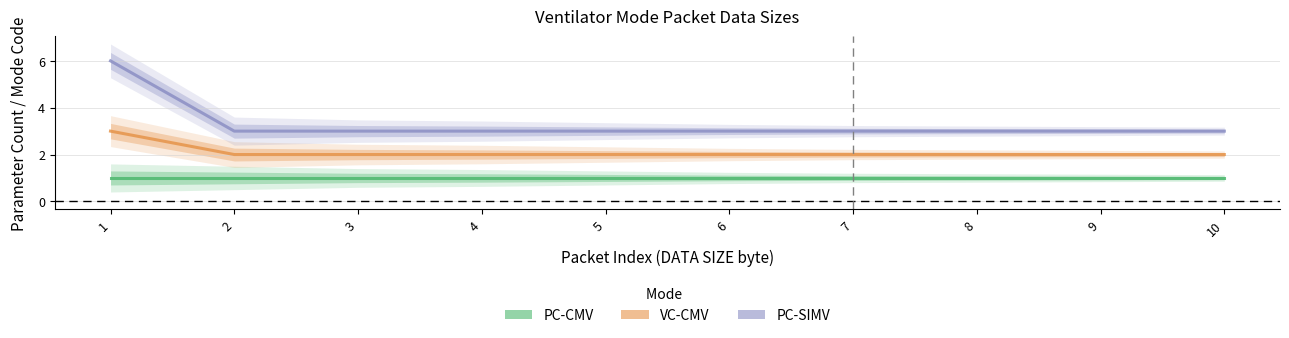

True or false: PC-SIMV and PC-CMV intersect in this chart.

False